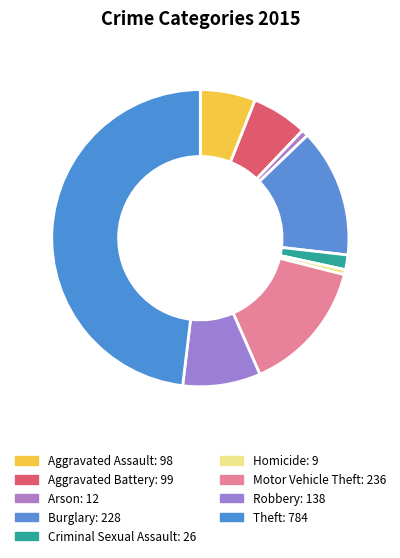

What is the largest slice in the pie chart?

Theft